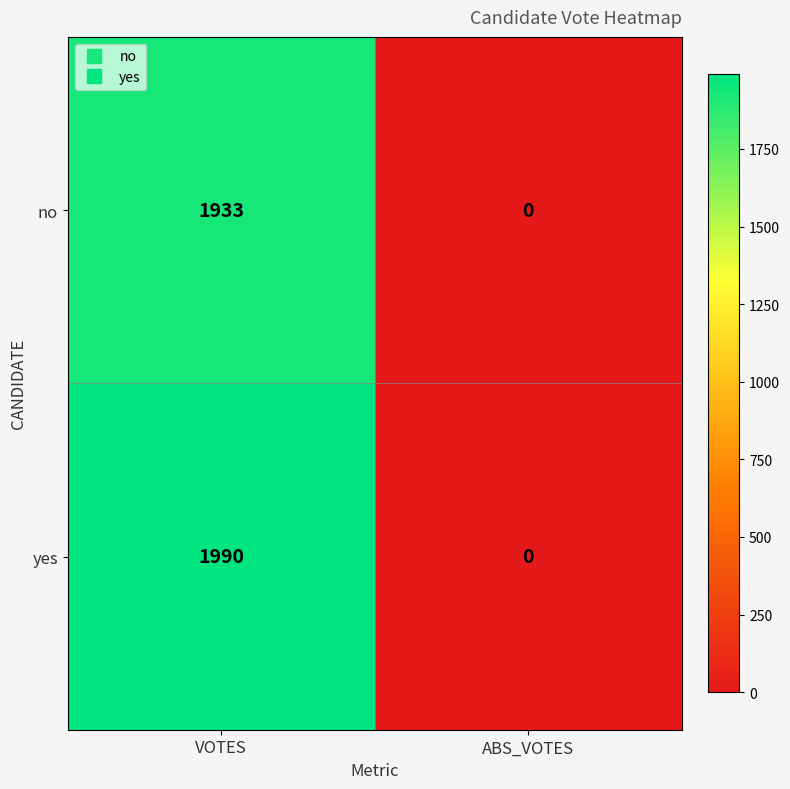

Read the no value at VOTES, to the nearest 100.

1900